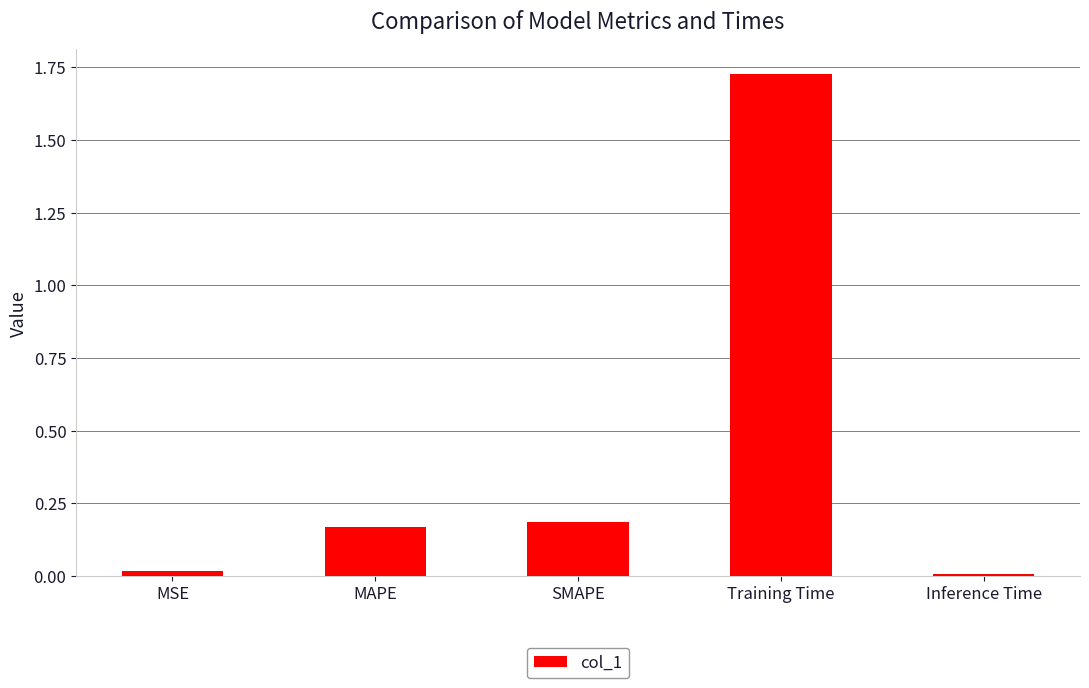

The value at MAPE is 0.2. True or false?

True